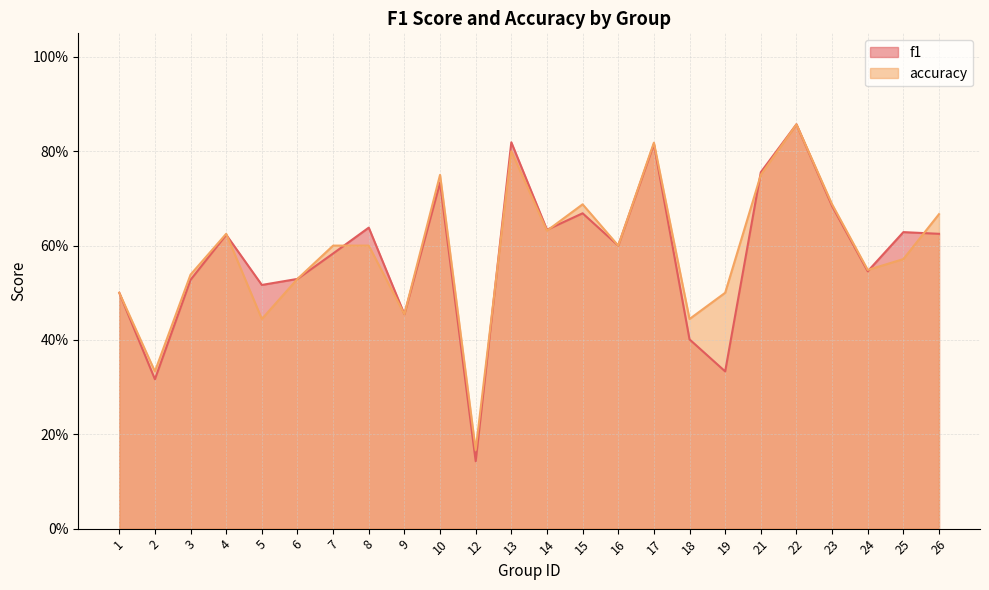

What value does the accuracy series have at 12?

0.2